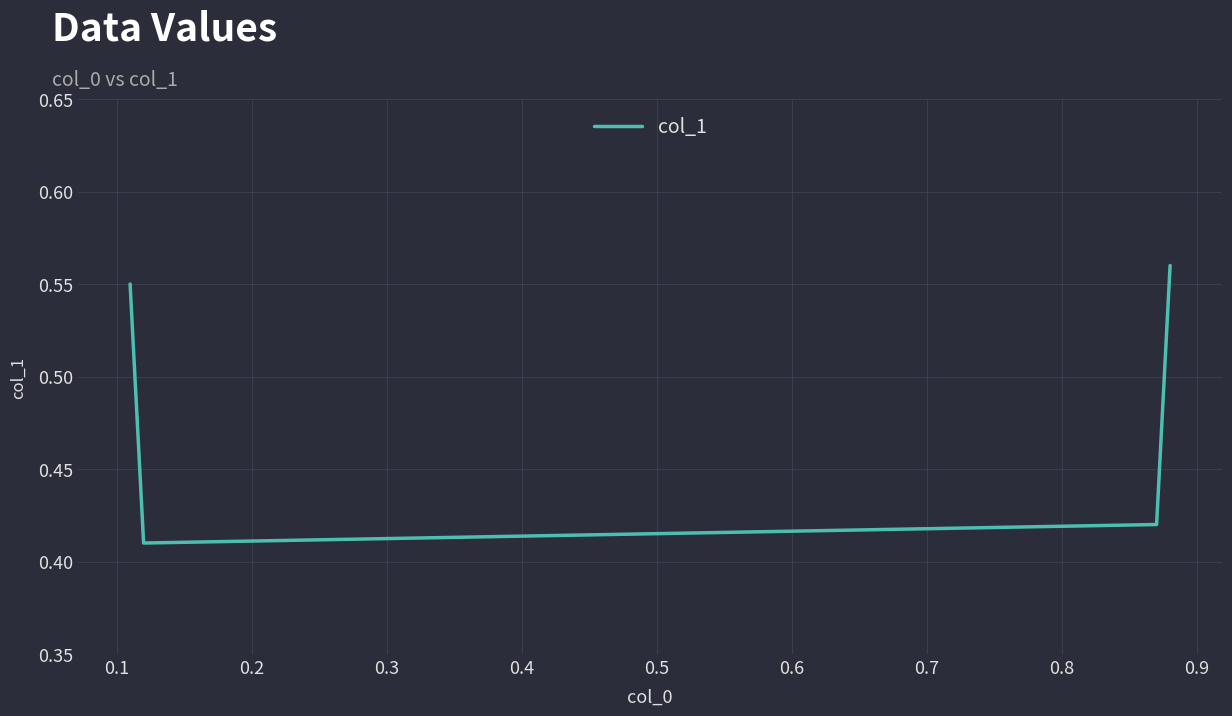

What is the average value?

0.5